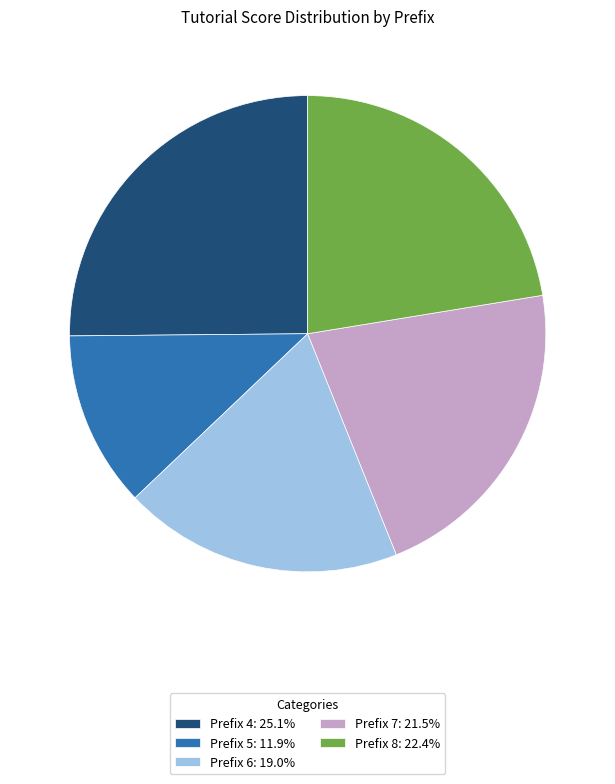

Combined, do Prefix 8: 22.4% and Prefix 7: 21.5% account for over 50%?

No